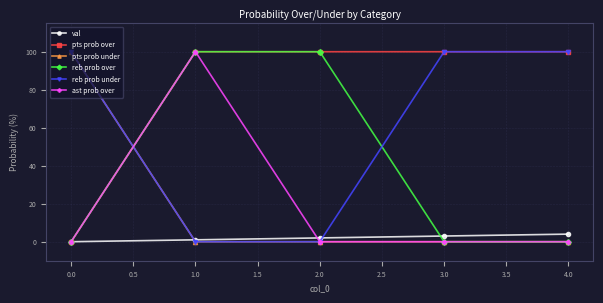

Is the value of ast prob over at 1.0 greater than the value of val at 1.0?

Yes